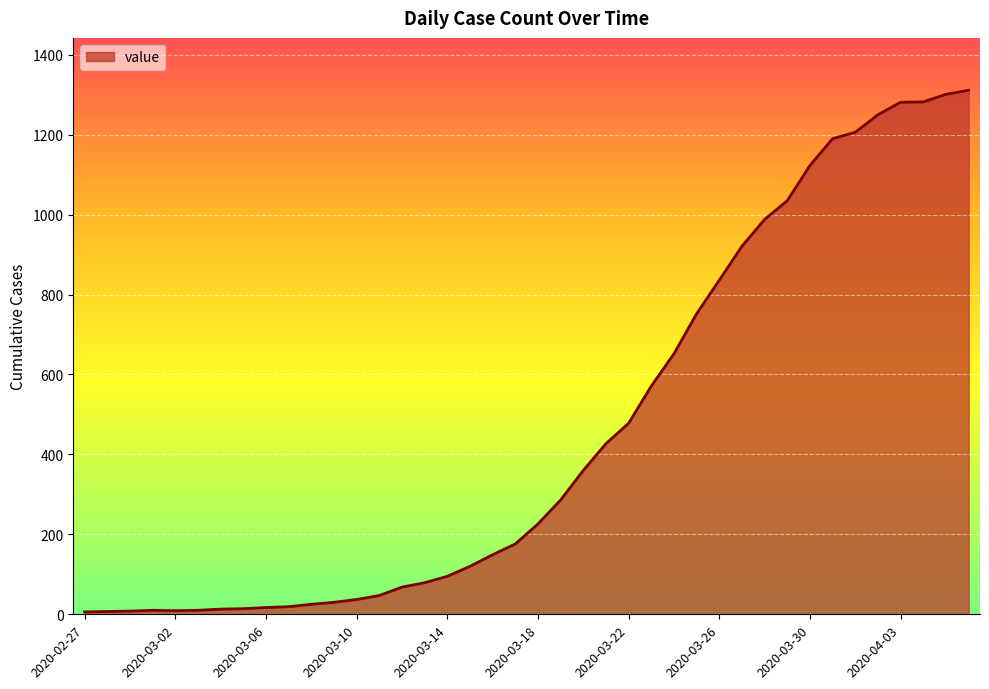

What is the difference between the maximum and minimum values?

1305